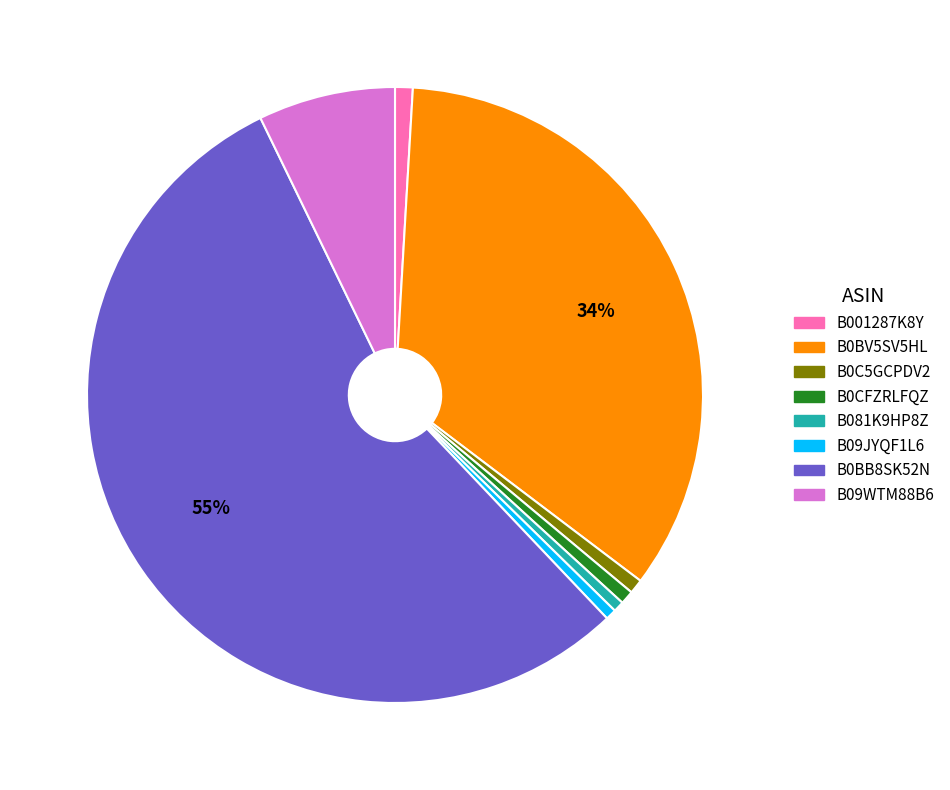

Is there any slice that represents more than half of the pie?

Yes